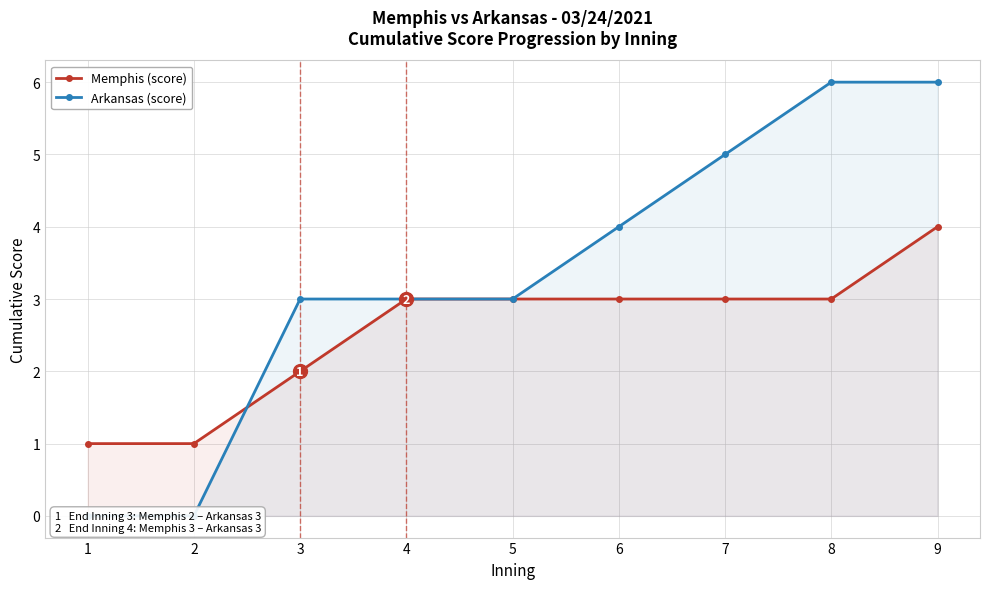

What is the sum of all Memphis (score) values?

23